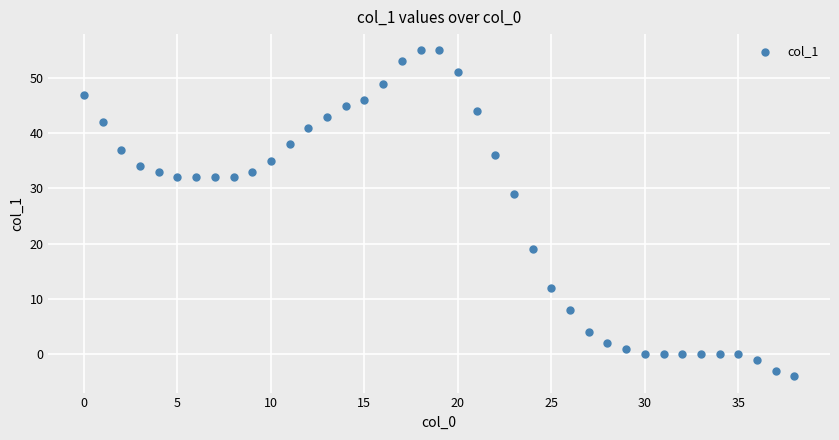

What Y value in the scatter plot is closest to 25?

29